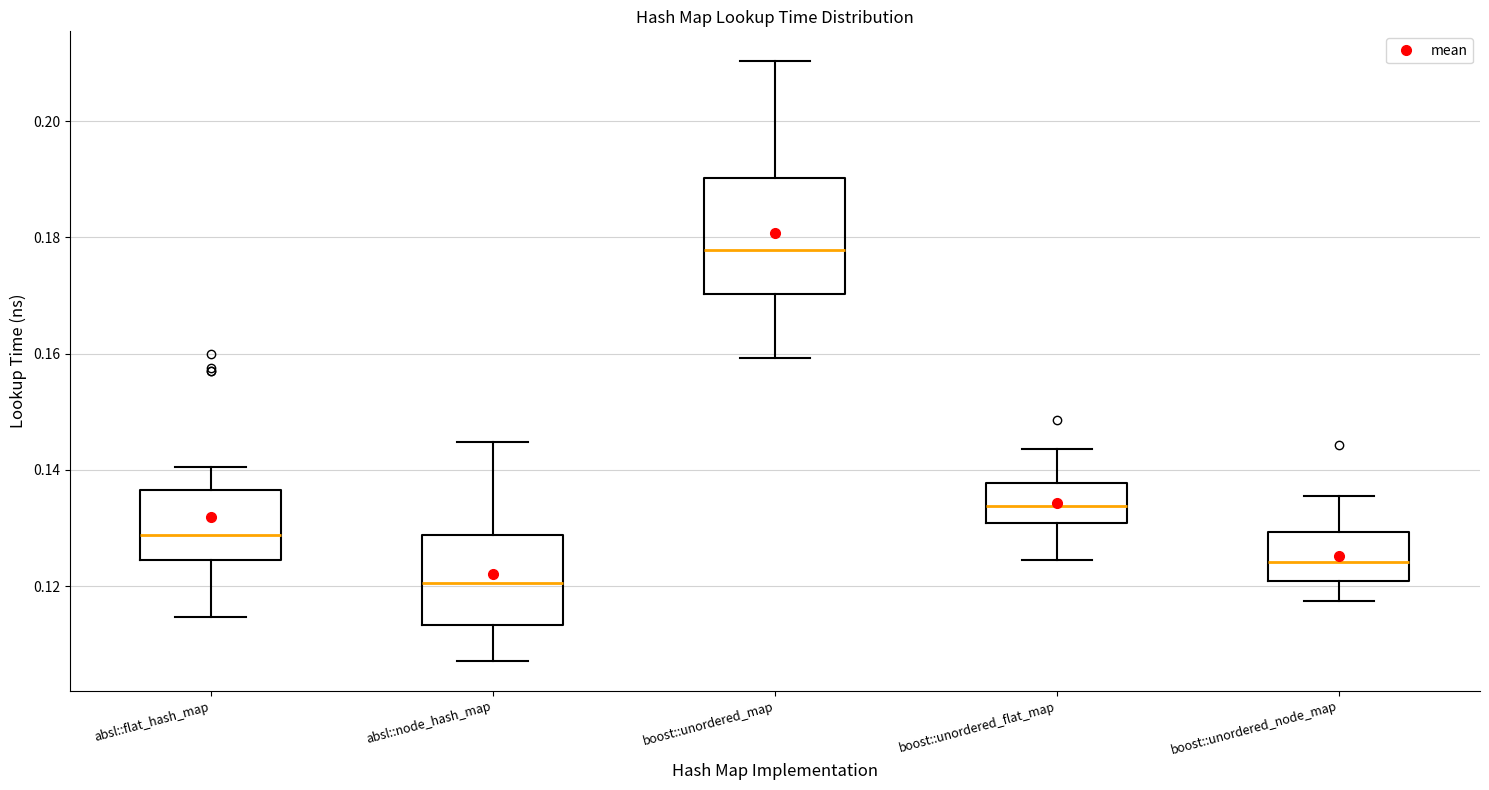

Where is the lower edge of the box for boost::unordered_flat_map on the y-axis? The values are not printed on the chart, so give them approximately, as read against the axis.

0.130